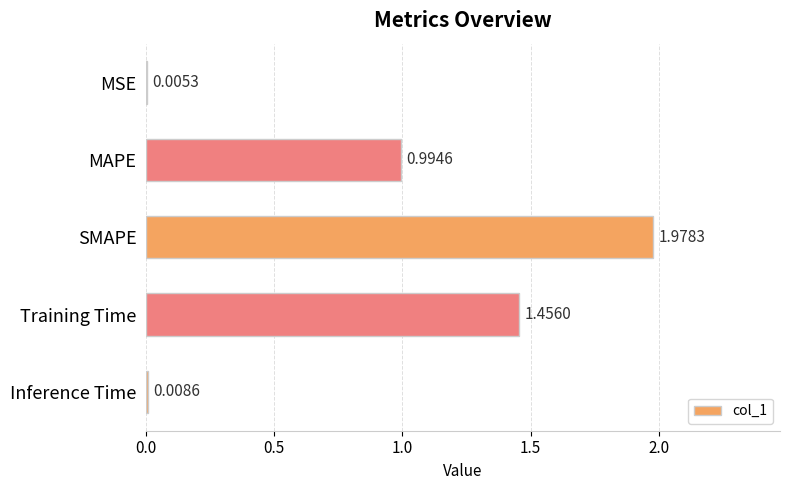

Which category has the highest value across all series?

SMAPE